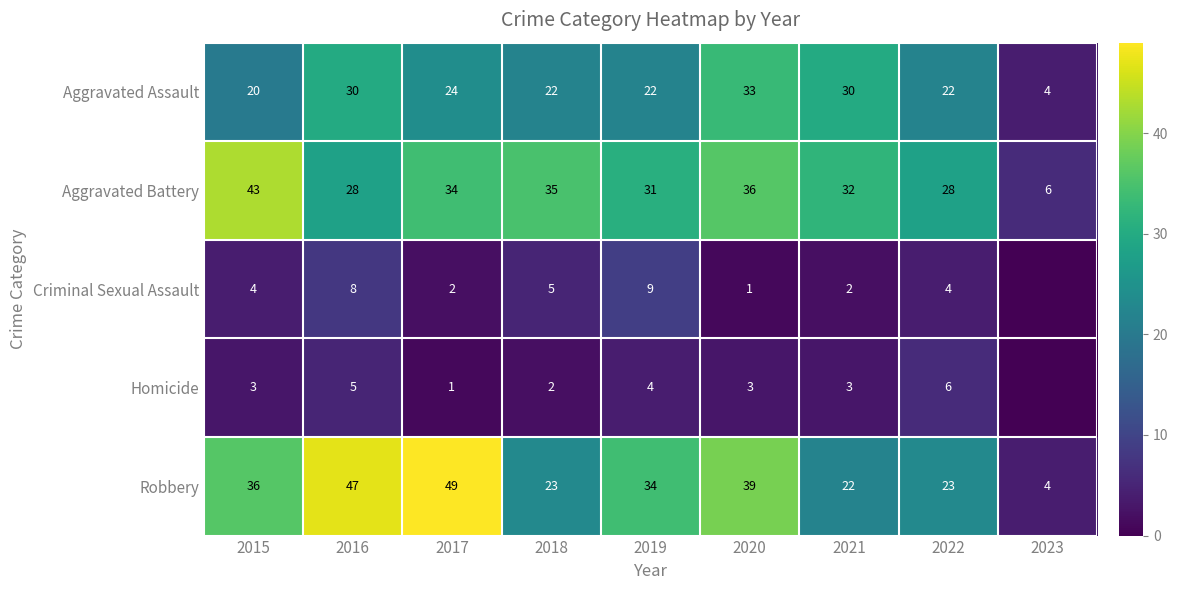

Where does the Robbery series first go above 34?

2015